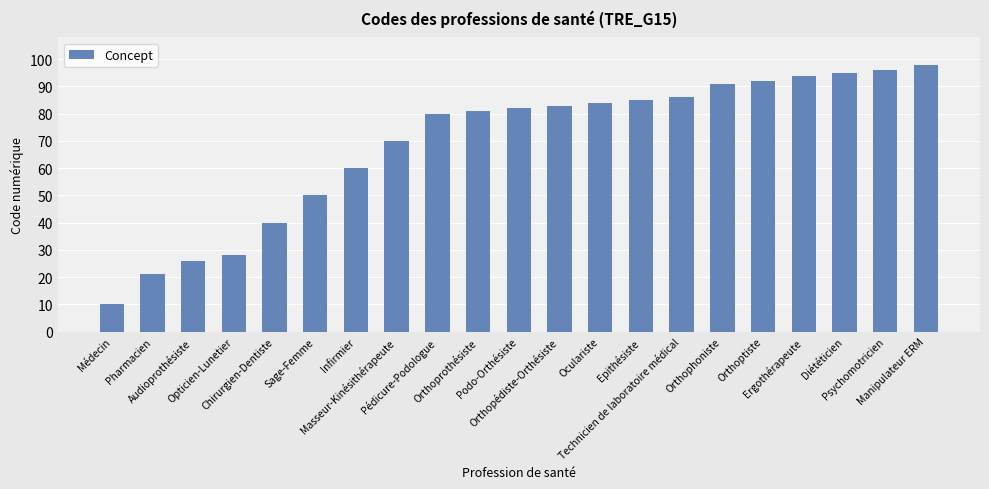

Reading right to left, transcribe all the data shown in this chart.

Manipulateur ERM=98	Psychomotricien=96	Diététicien=95	Ergothérapeute=94	Orthoptiste=92	Orthophoniste=91	Technicien de laboratoire médical=86	Epithésiste=85	Oculariste=84	Orthopédiste-Orthésiste=83	Podo-Orthésiste=82	Orthoprothésiste=81	Pédicure-Podologue=80	Masseur-Kinésithérapeute=70	Infirmier=60	Sage-Femme=50	Chirurgien-Dentiste=40	Opticien-Lunetier=28	Audioprothésiste=26	Pharmacien=21	Médecin=10